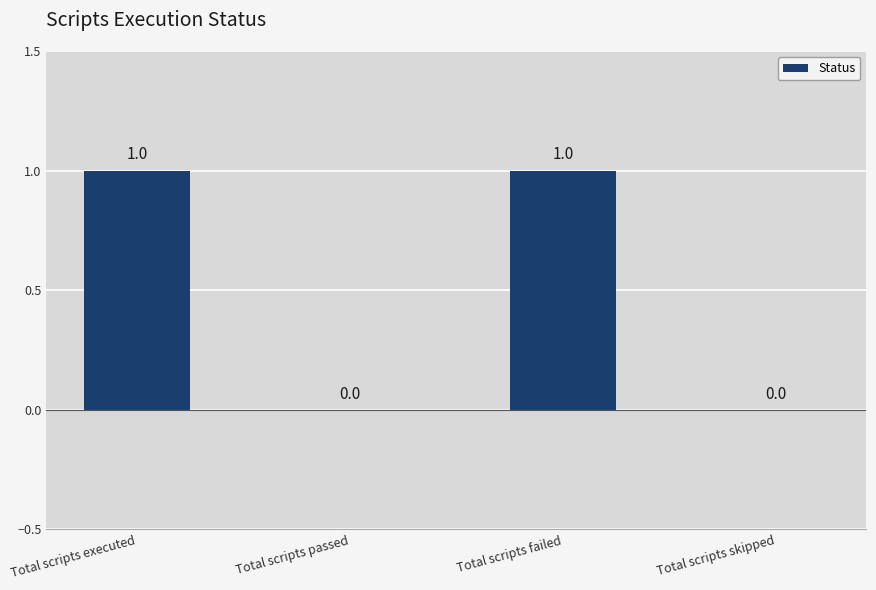

What is the sum of the values at Total scripts failed and Total scripts executed?

2